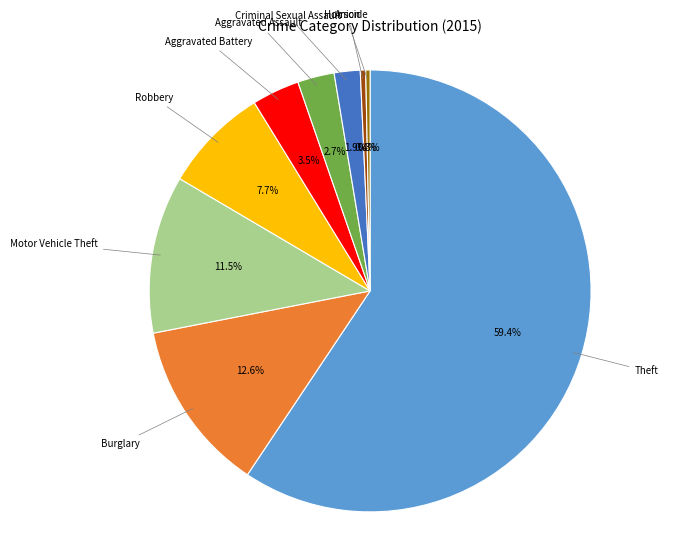

Is there any slice that represents more than half of the pie?

Yes